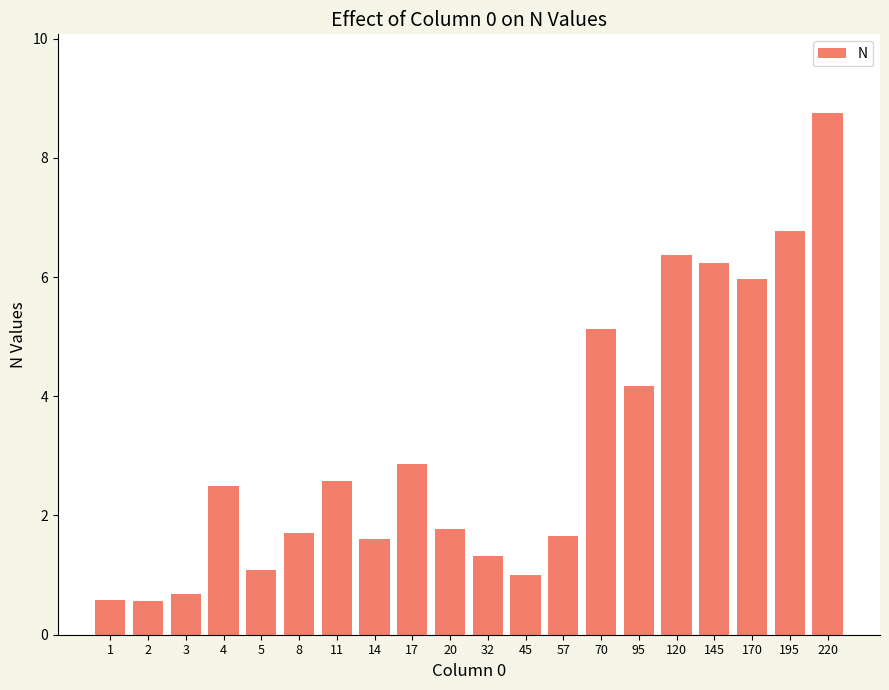

Count the number of data series in this chart.

1